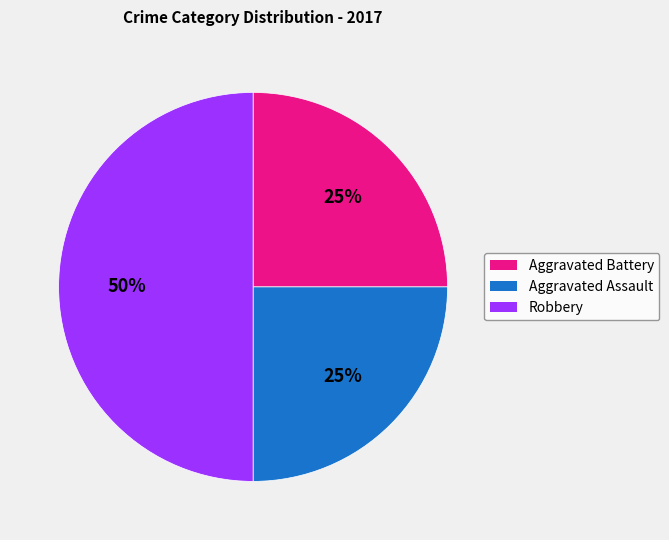

To the nearest percent, what is the average slice percentage?

33%